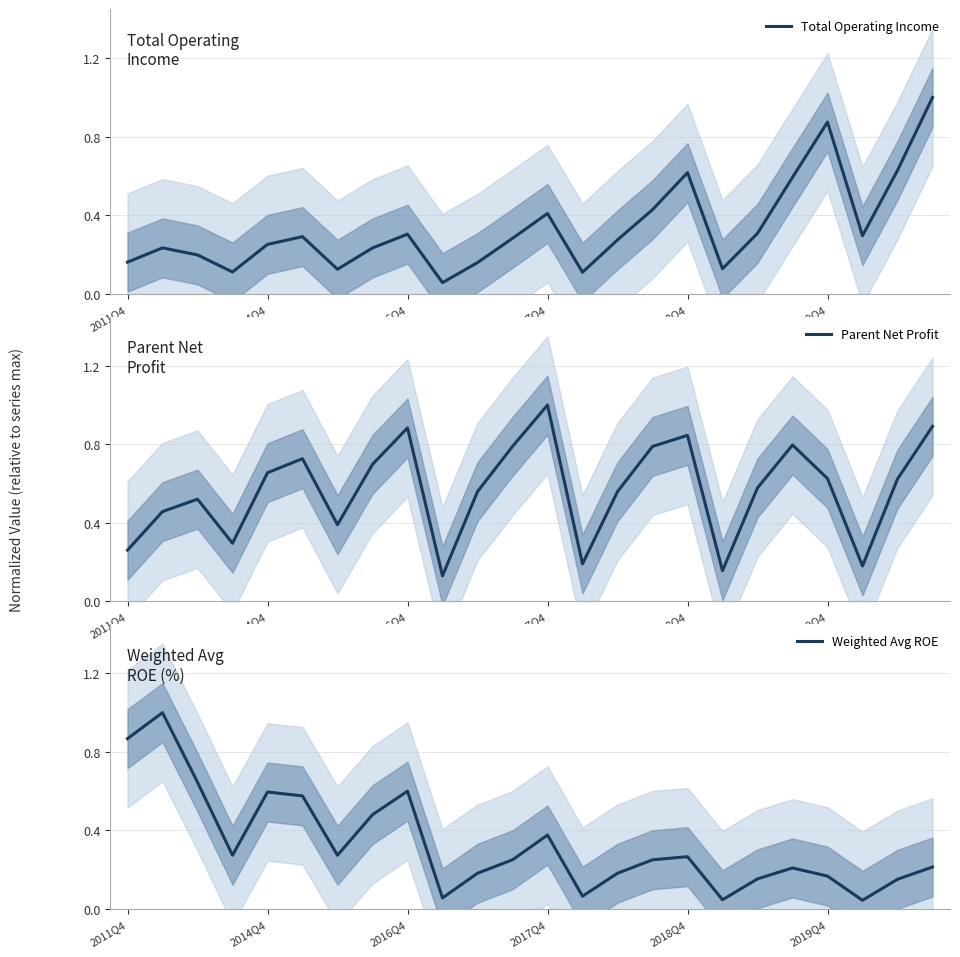

What is the difference between the highest and lowest values at 15?

0.5